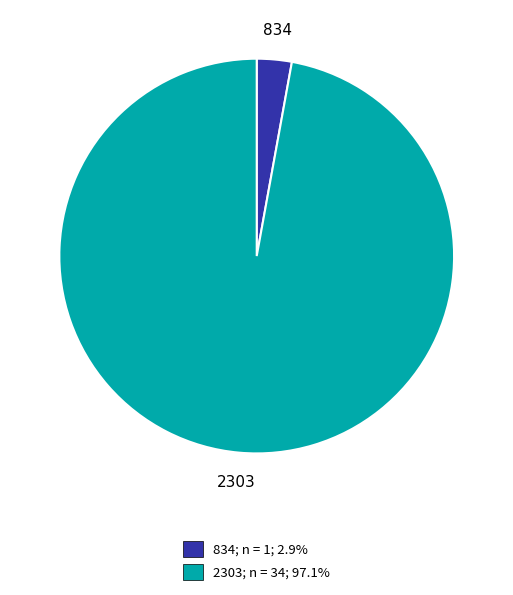

Combined, do 2303 and 834 account for over 50%?

Yes